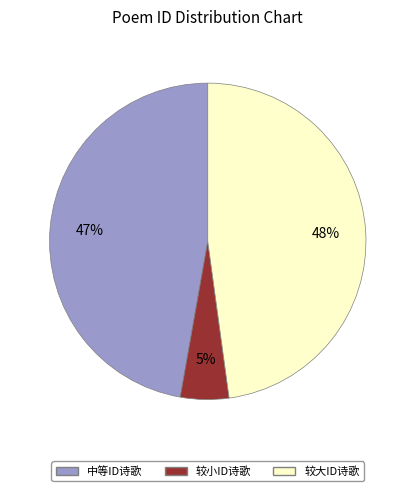

Is there a majority slice in this chart?

No